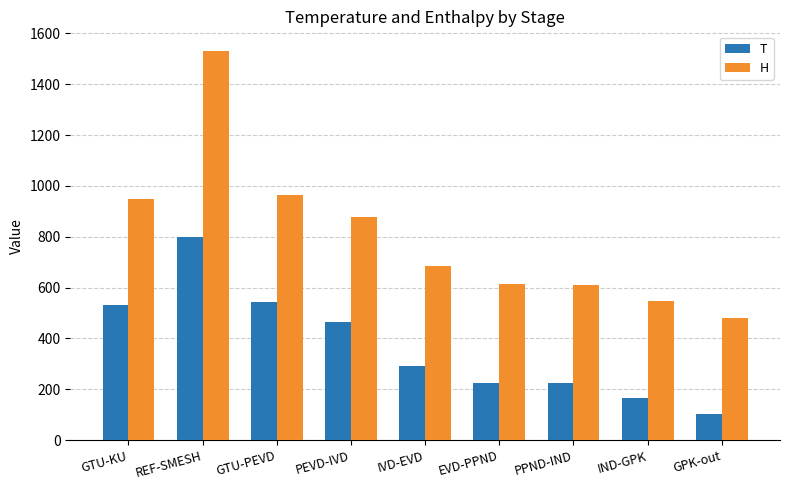

At how many categories does at least one series exceed 346?

9